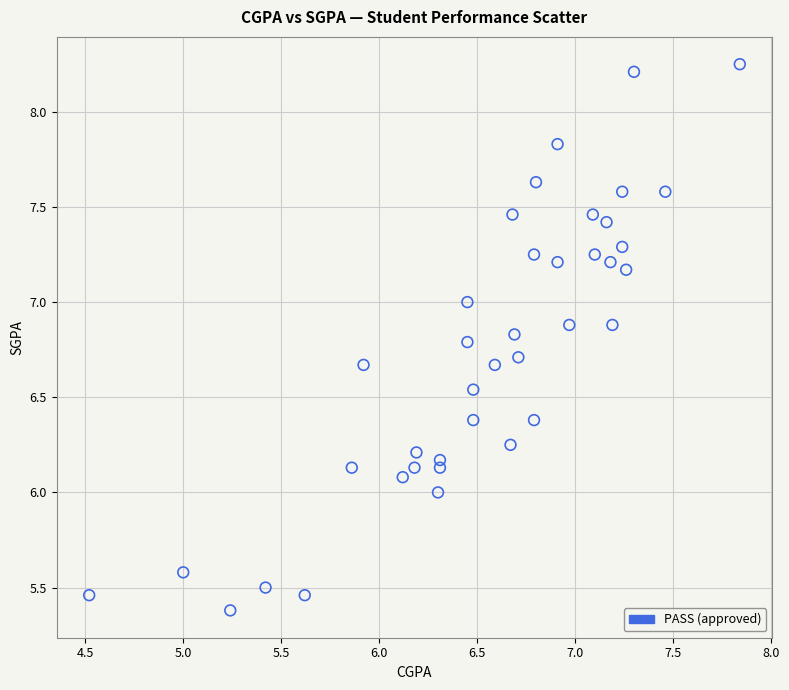

What is the range of X values (max minus min)?

3.3